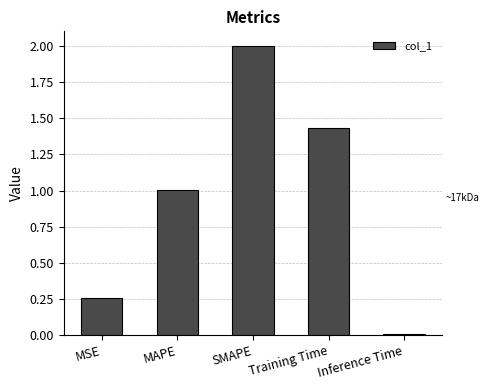

List the labels in order of value, smallest first.

Inference Time, MSE, MAPE, Training Time, SMAPE